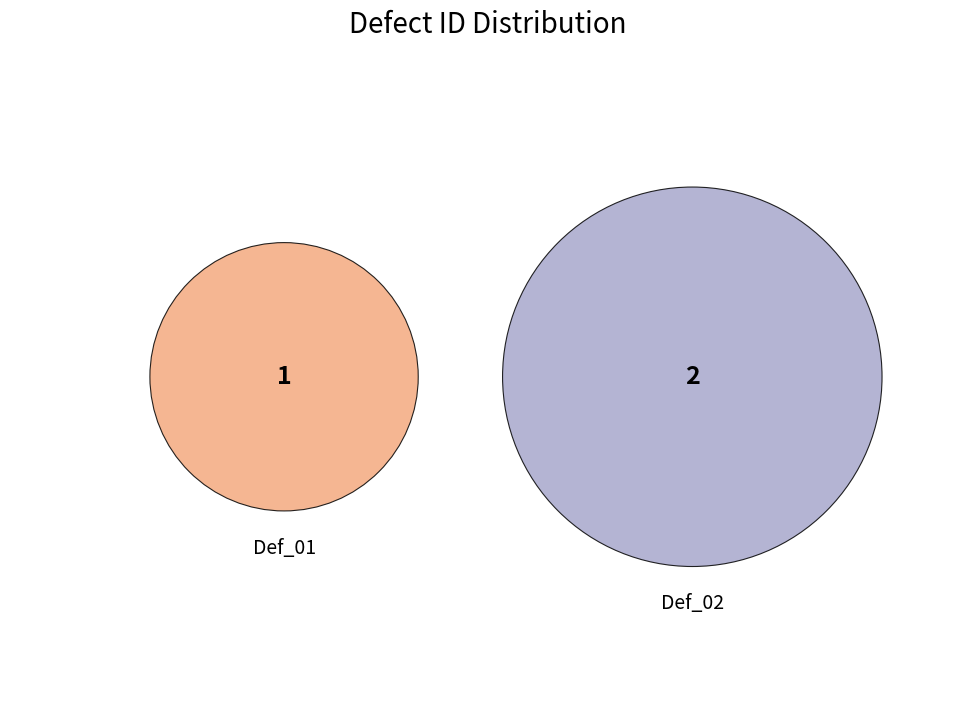

To the nearest percent, what is the combined percentage of Def_01 and Def_02?

100%